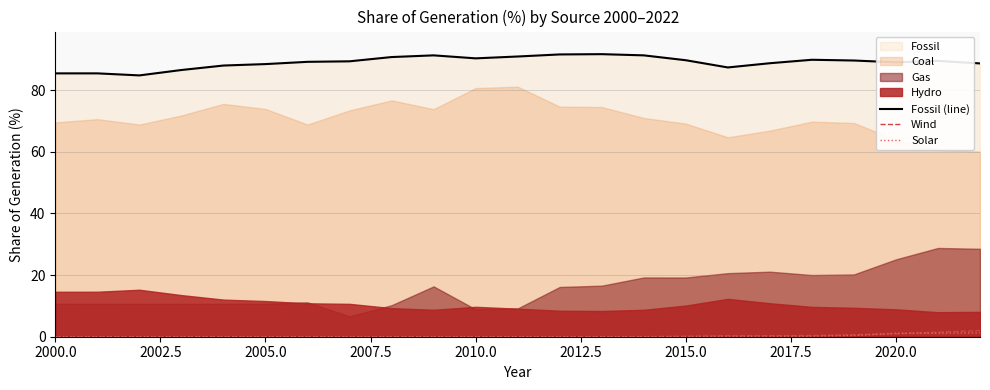

At which label is Solar closest to 0?

2000.0